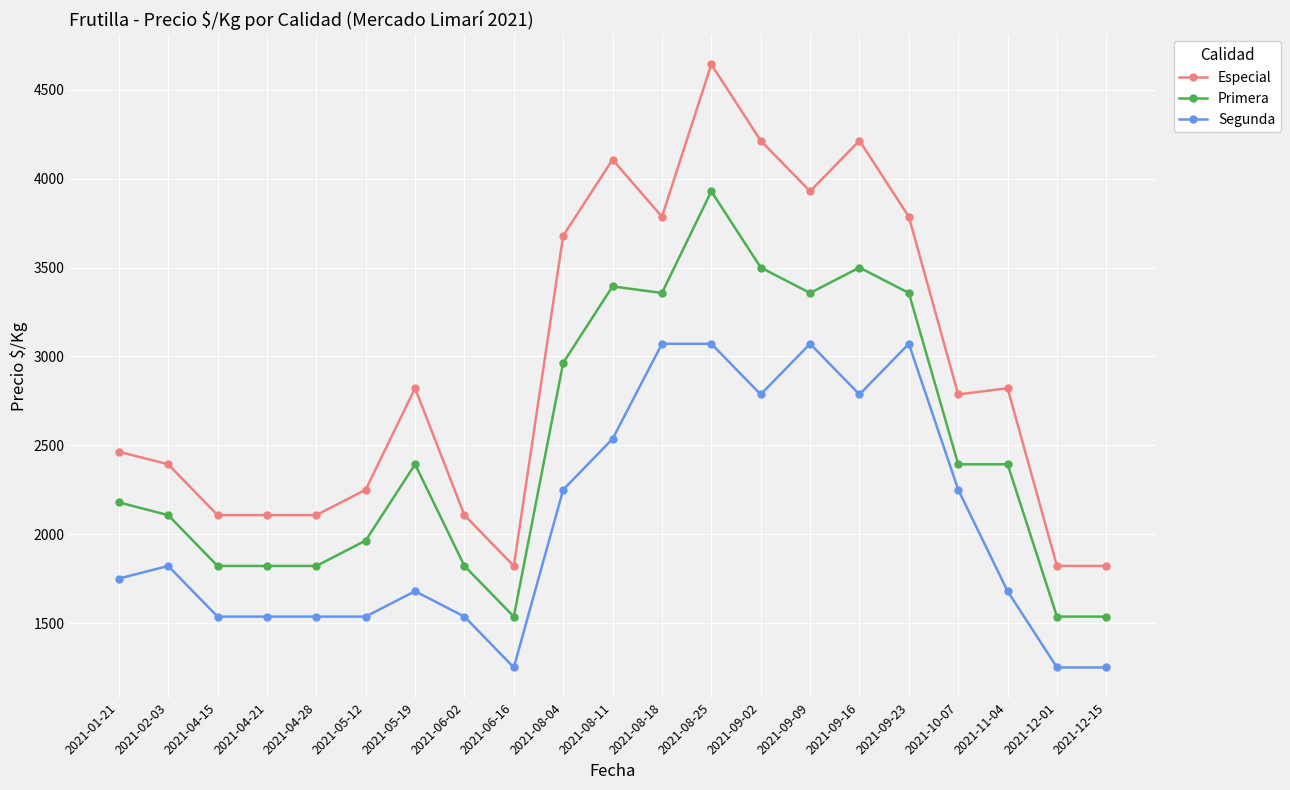

True or false: Especial has more than 2 points higher than both neighbors.

True